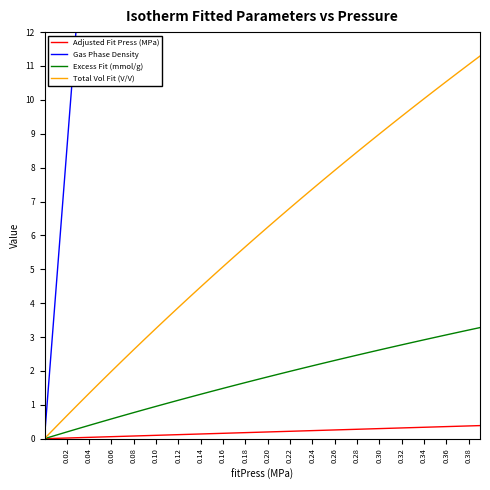

Is this an area chart (filled region under the line)?

No